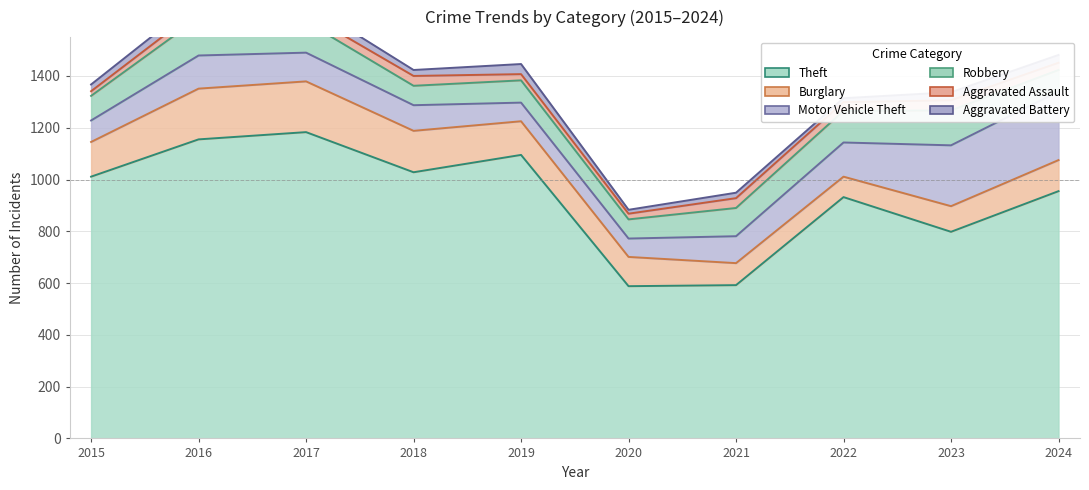

Rank the series by their maximum value, from highest to lowest.

Theft, Motor Vehicle Theft, Burglary, Robbery, Aggravated Battery, Aggravated Assault